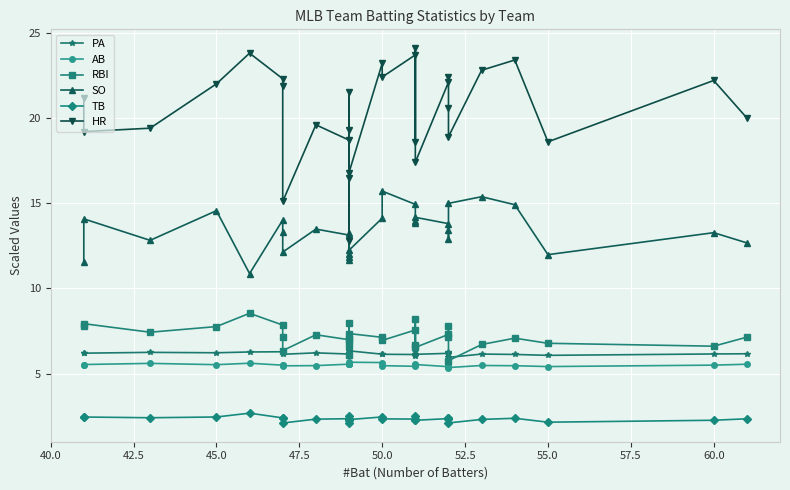

True or false: TB and AB intersect in this chart.

False